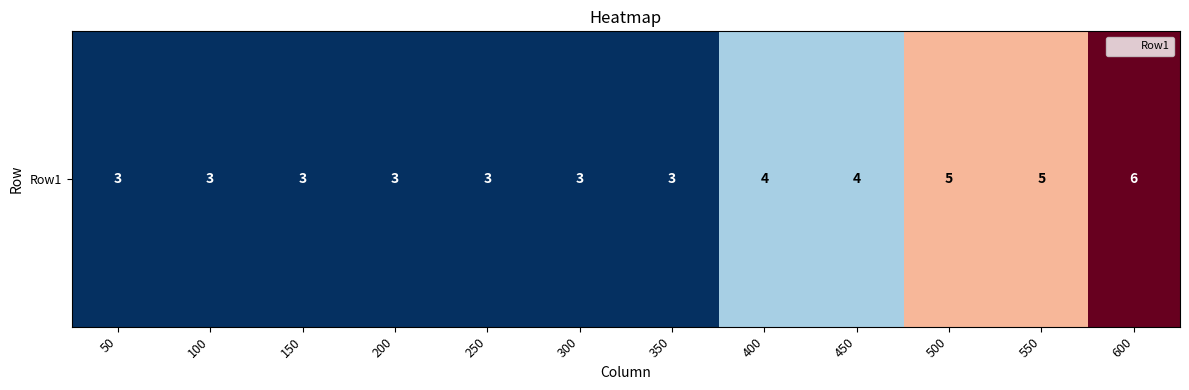

Reading right to left, transcribe all the data shown in this chart.

600=6	550=5	500=5	450=4	400=4	350=3	300=3	250=3	200=3	150=3	100=3	50=3